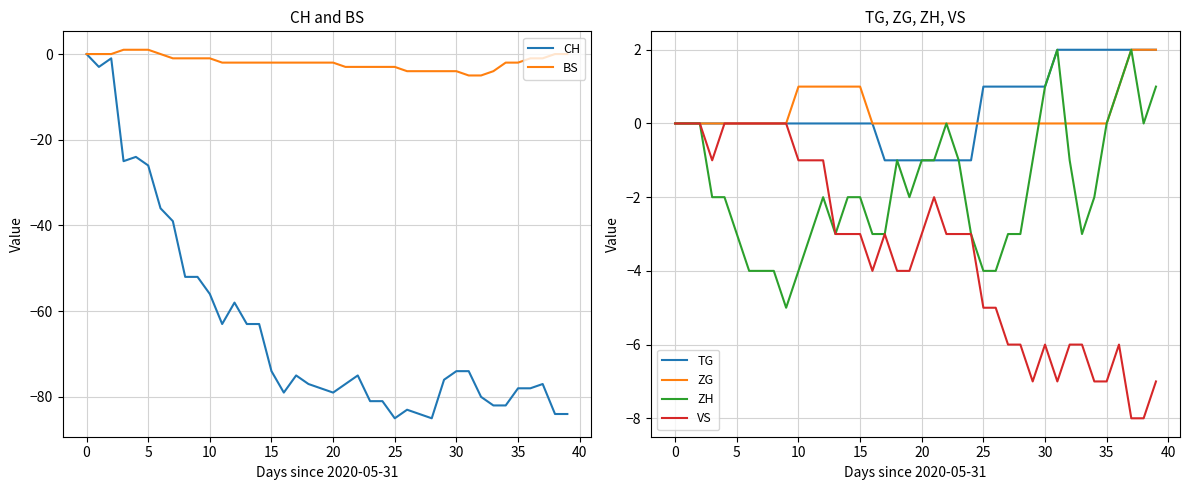

True or false: VS has a value of -5 at 25.

True